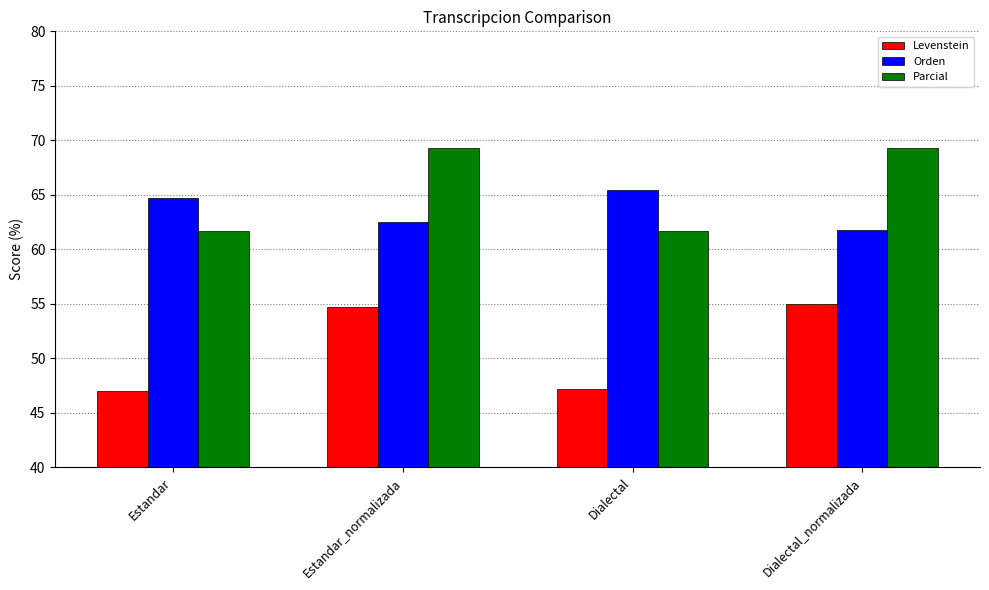

What position from the right is Estandar?

4